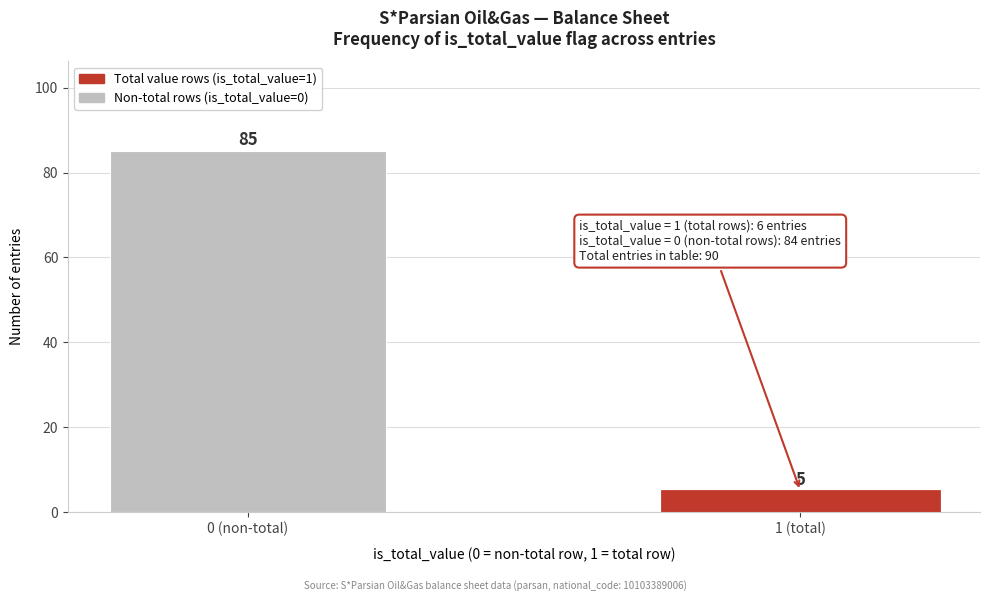

Reading right to left, transcribe all the data shown in this chart.

5	85